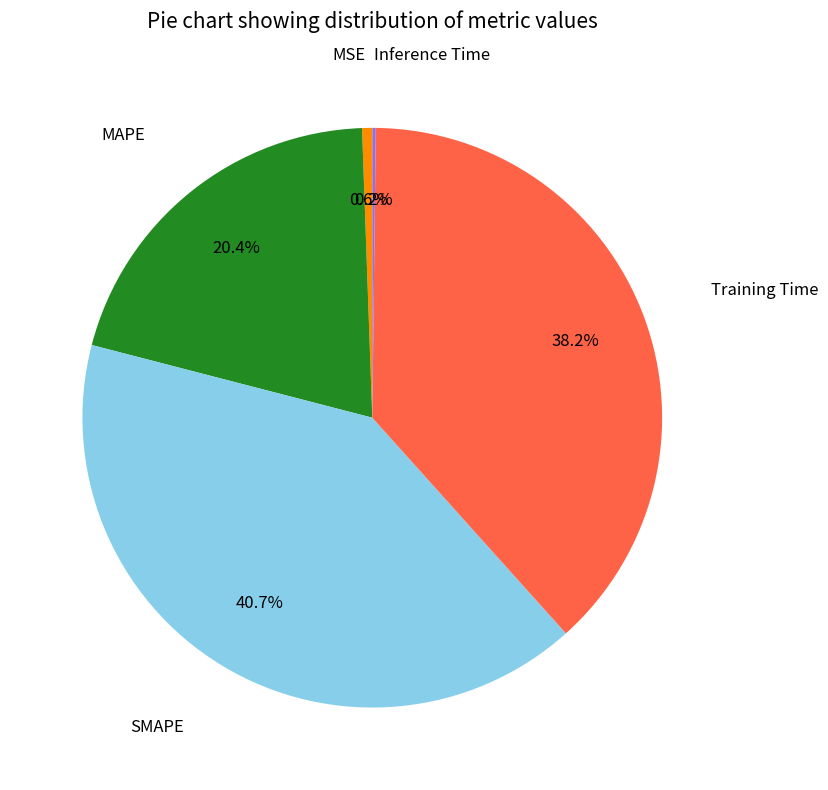

Is there any slice that represents more than half of the pie?

No